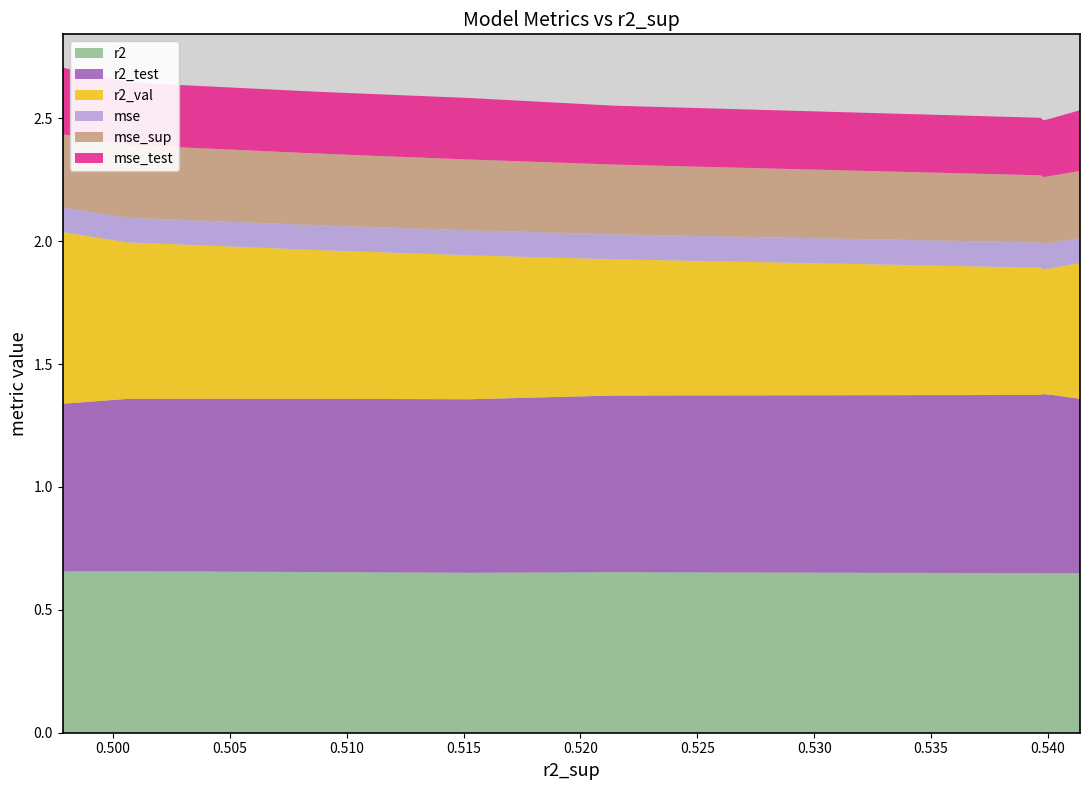

Reading left to right, transcribe all the data shown in this chart.

r2: model_1_5_5=0.6	model_1_5_8=0.6	model_1_5_9=0.6	model_1_5_7=0.6	model_1_5_6=0.7	model_1_5_4=0.7	model_1_5_3=0.7	model_1_5_2=0.7	model_1_5_1=0.7	model_1_5_0=0.7
r2_test: model_1_5_5=0.7	model_1_5_8=0.7	model_1_5_9=0.7	model_1_5_7=0.7	model_1_5_6=0.7	model_1_5_4=0.7	model_1_5_3=0.7	model_1_5_2=0.7	model_1_5_1=0.7	model_1_5_0=0.7
r2_val: model_1_5_5=0.6	model_1_5_8=0.5	model_1_5_9=0.5	model_1_5_7=0.5	model_1_5_6=0.6	model_1_5_4=0.6	model_1_5_3=0.6	model_1_5_2=0.6	model_1_5_1=0.6	model_1_5_0=0.7
mse: model_1_5_5=0.1	model_1_5_8=0.1	model_1_5_9=0.1	model_1_5_7=0.1	model_1_5_6=0.1	model_1_5_4=0.1	model_1_5_3=0.1	model_1_5_2=0.1	model_1_5_1=0.1	model_1_5_0=0.1
mse_sup: model_1_5_5=0.3	model_1_5_8=0.3	model_1_5_9=0.3	model_1_5_7=0.3	model_1_5_6=0.3	model_1_5_4=0.3	model_1_5_3=0.3	model_1_5_2=0.3	model_1_5_1=0.3	model_1_5_0=0.3
mse_test: model_1_5_5=0.2	model_1_5_8=0.2	model_1_5_9=0.2	model_1_5_7=0.2	model_1_5_6=0.2	model_1_5_4=0.3	model_1_5_3=0.3	model_1_5_2=0.3	model_1_5_1=0.3	model_1_5_0=0.3